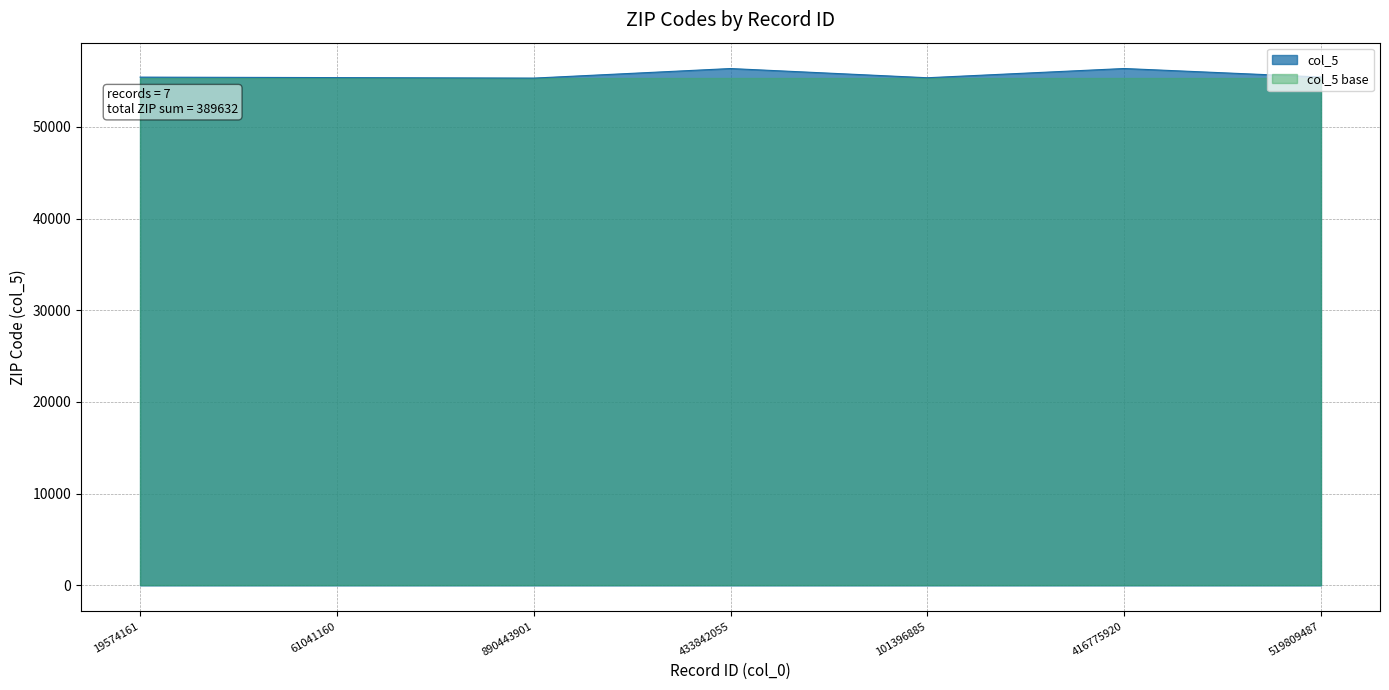

Where is the first local maximum?

433842055